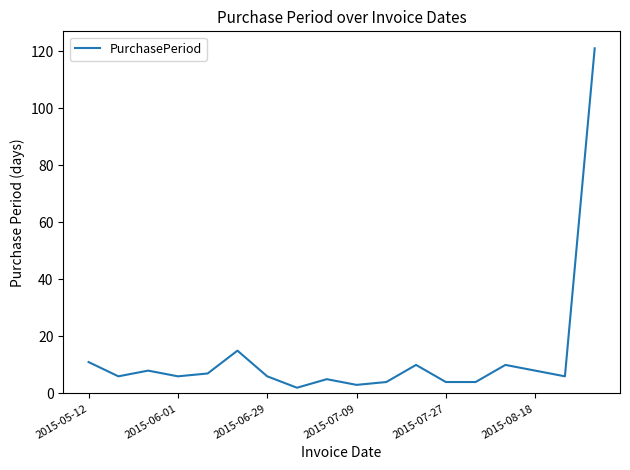

What is the greatest value displayed?

121